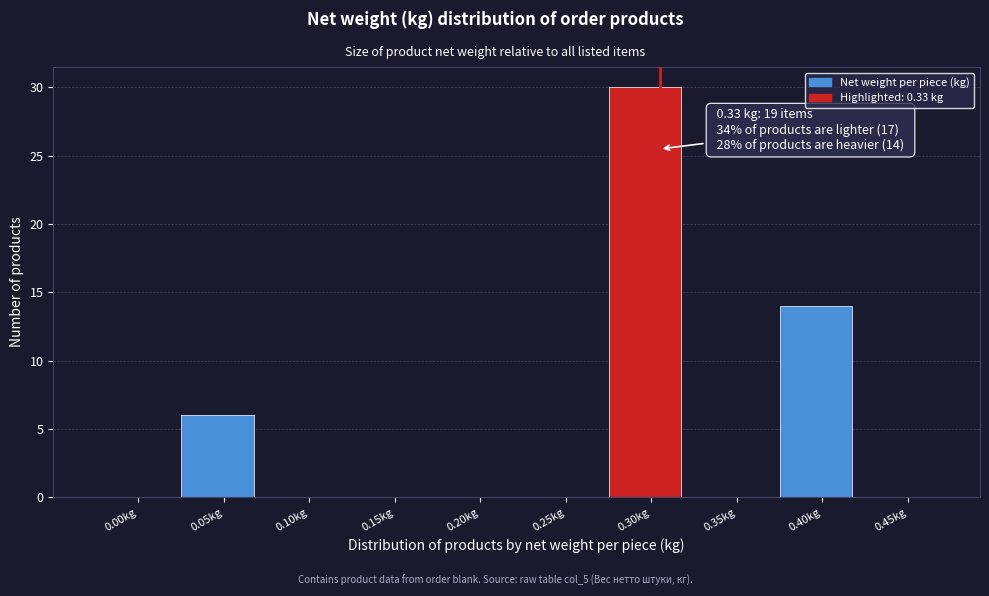

Reading right to left, extract all data points from this chart.

0.45kg=0	0.40kg=14	0.35kg=0	0.30kg=30	0.25kg=0	0.20kg=0	0.15kg=0	0.10kg=0	0.05kg=6	0.00kg=0